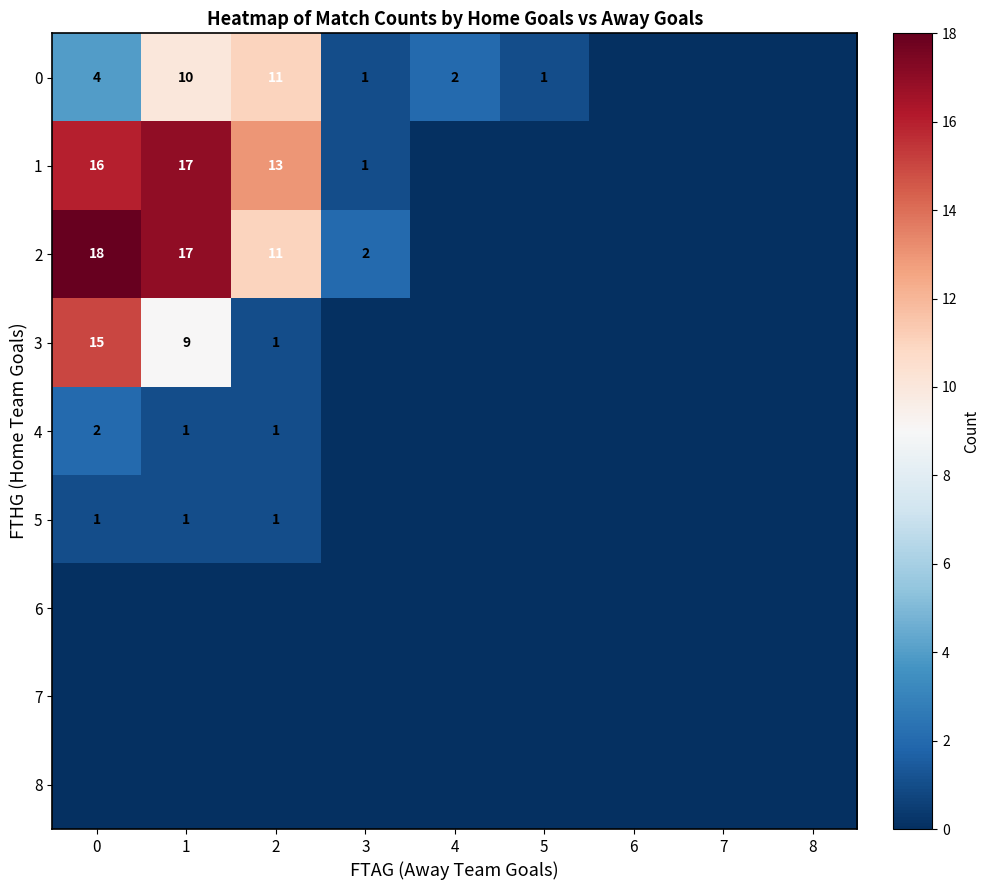

What is the total value across all series at 3?

4